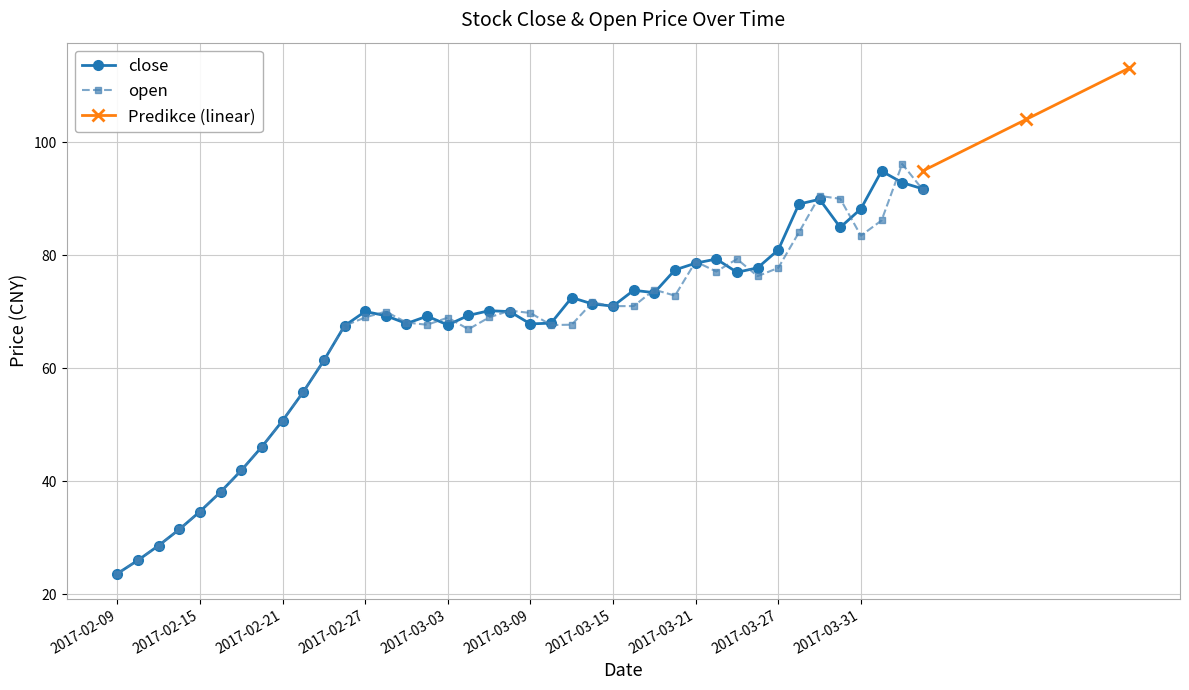

Does the chart display data point markers on the line(s)?

Yes